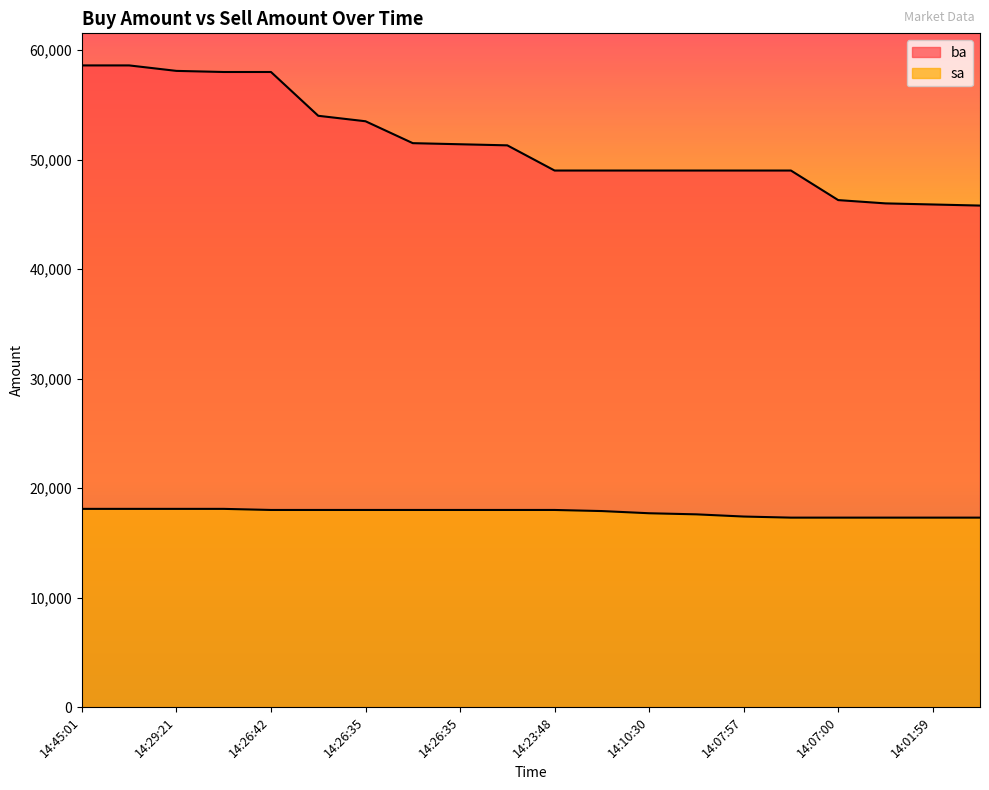

How many sa values are between 17400 and 18000?

11